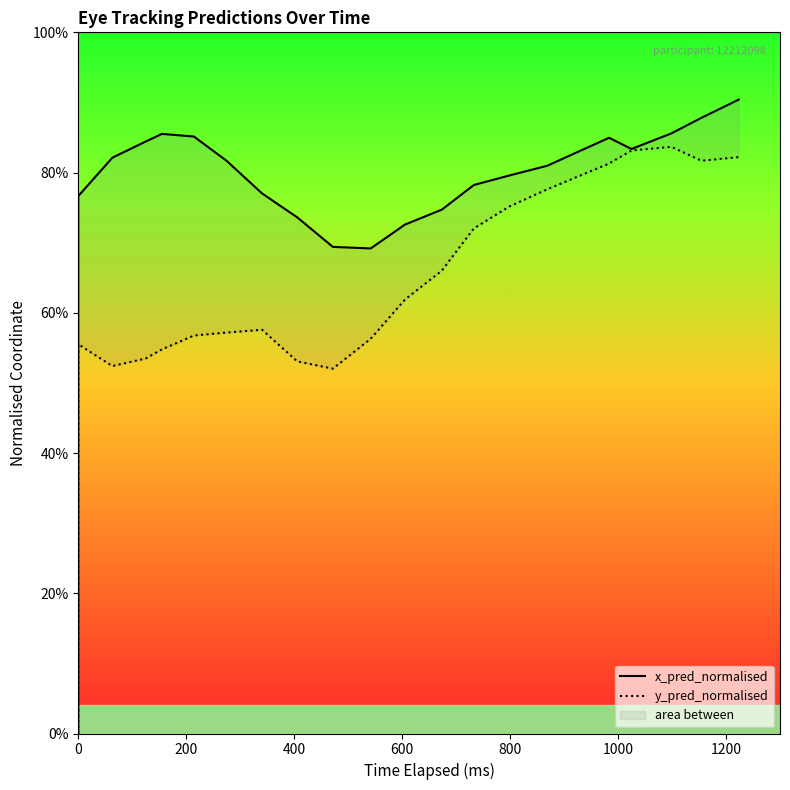

What is the maximum value shown in the chart?

0.9